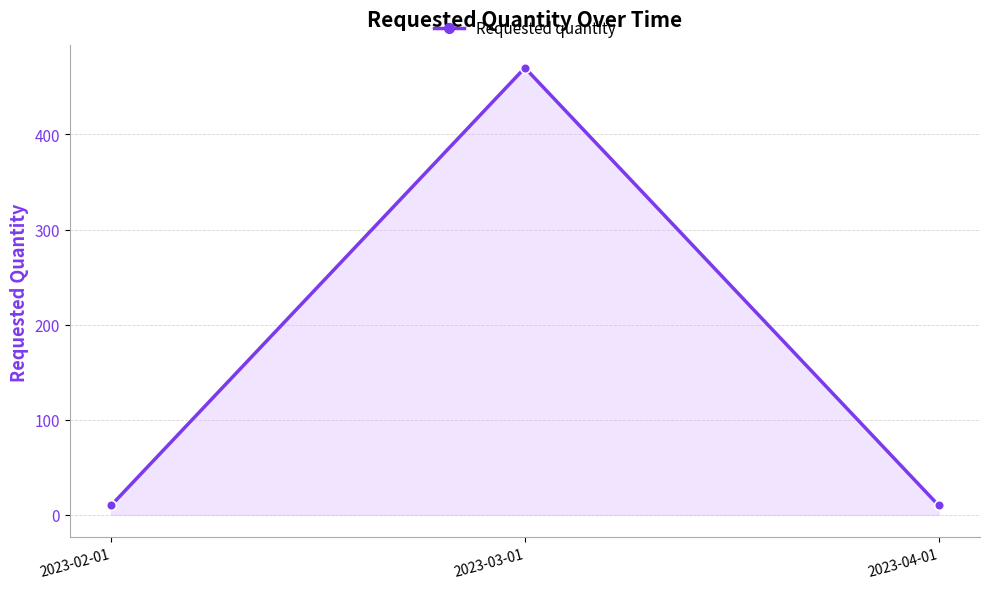

How many lines are shown in the chart?

1